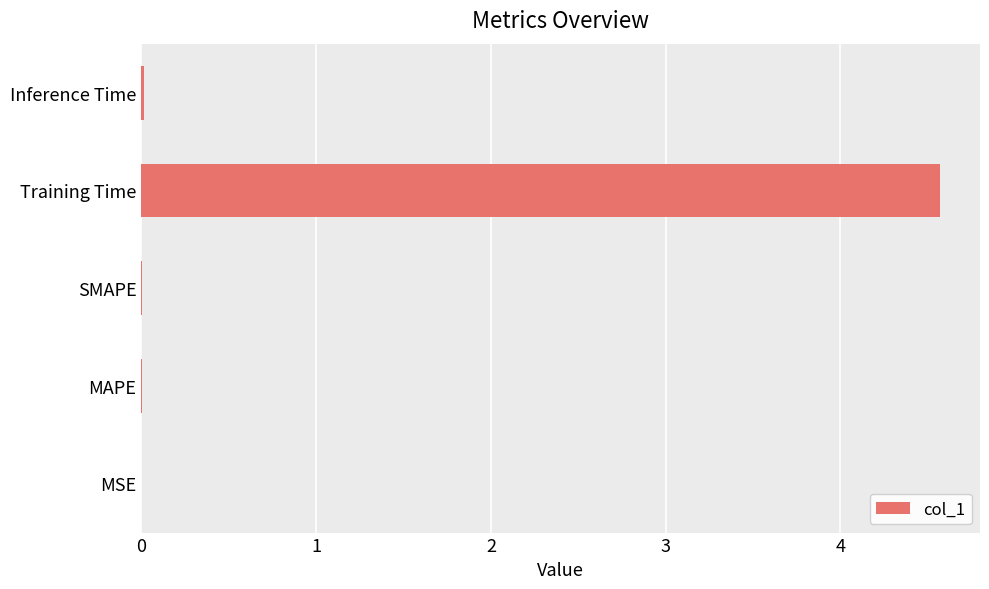

What is the sum of all values?

4.6